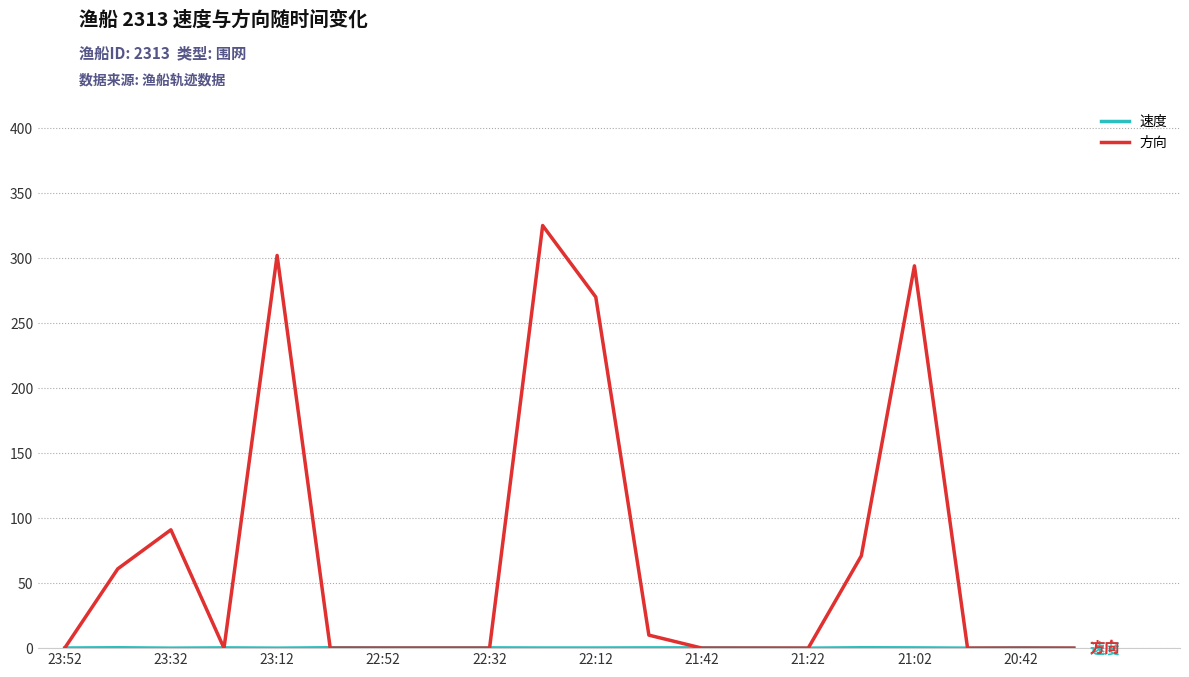

Which series has the largest range (max minus min)?

方向